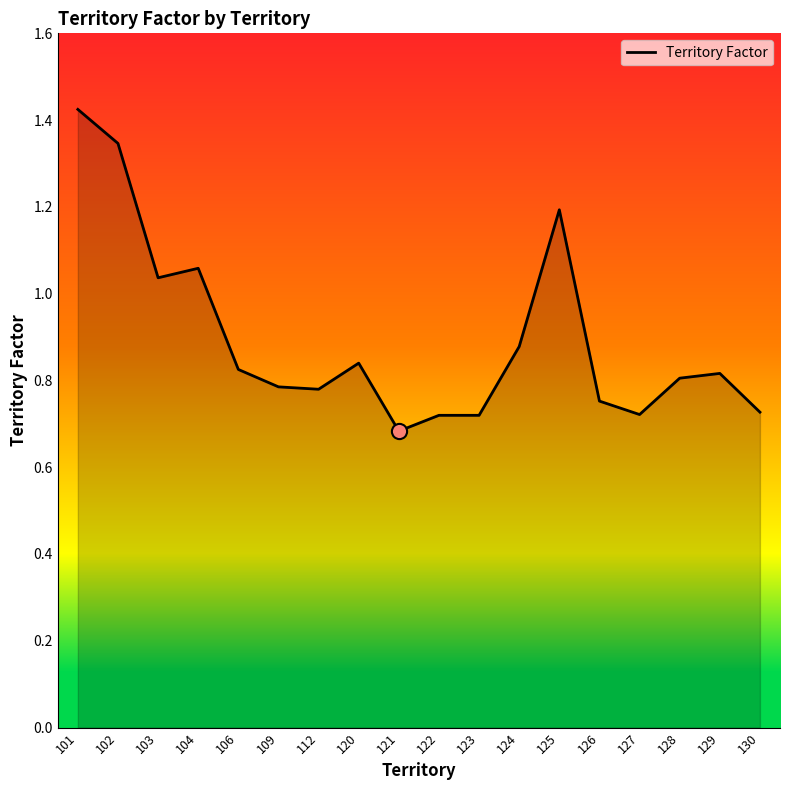

What is the ratio of the value at 128 to the value at 102?

0.6